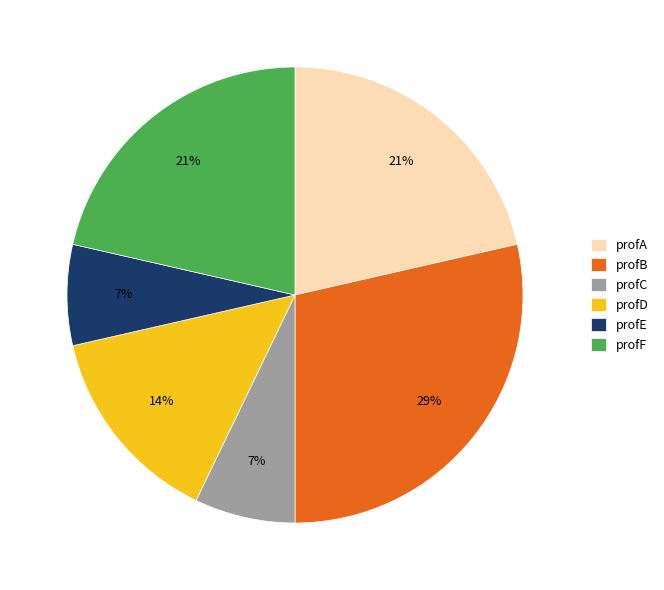

Which category has the biggest portion of the pie?

profB